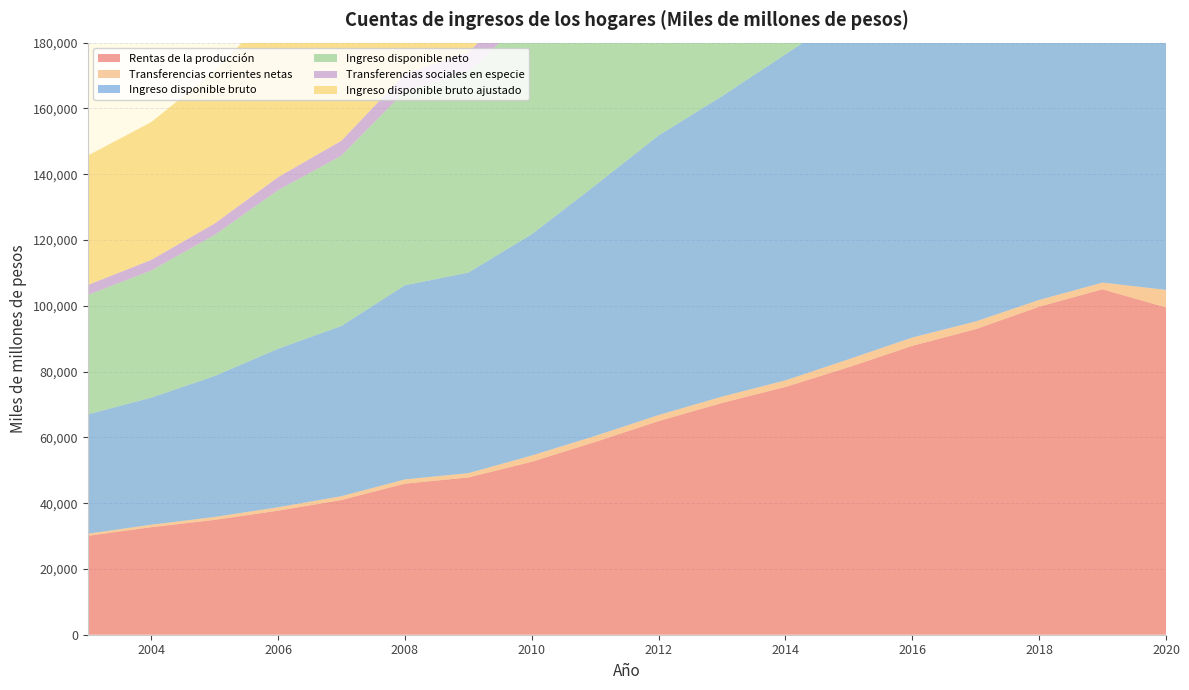

Reading right to left, list all the values displayed in this chart.

Rentas de la producción: 2020=99501	2019=104998	2018=99718	2017=92891	2016=87816	2015=81341	2014=75320	2013=70458	2012=64941	2011=58596	2010=52573	2009=47805	2008=45924	2007=40964	2006=37722	2005=34919	2004=32693	2003=30054
Transferencias corrientes netas: 2020=5322	2019=2053	2018=2054	2017=2347	2016=2532	2015=2425	2014=2014	2013=1929	2012=1844	2011=1826	2010=1908	2009=1304	2008=1292	2007=1156	2006=1019	2005=879	2004=745	2003=647
Ingreso disponible bruto: 2020=148869	2019=132143	2018=126690	2017=118240	2016=113229	2015=105466	2014=99120	2013=91343	2012=85002	2011=76165	2010=67279	2009=60981	2008=59024	2007=51762	2006=48197	2005=42861	2004=38633	2003=36293
Ingreso disponible neto: 2020=127582	2019=132143	2018=126690	2017=118240	2016=113229	2015=105466	2014=99120	2013=91343	2012=85002	2011=76165	2010=67279	2009=60981	2008=59024	2007=51762	2006=48197	2005=42861	2004=38633	2003=36293
Transferencias sociales en especie: 2020=19357	2019=16762	2018=15746	2017=14313	2016=12819	2015=11049	2014=9767	2013=8744	2012=7772	2011=7201	2010=6735	2009=6021	2008=5227	2007=4551	2006=3973	2005=3494	2004=3248	2003=3034
Ingreso disponible bruto ajustado: 2020=168225	2019=148906	2018=142436	2017=132553	2016=126048	2015=116514	2014=108887	2013=100087	2012=92775	2011=83366	2010=74014	2009=67002	2008=64251	2007=56313	2006=52170	2005=46355	2004=41881	2003=39327